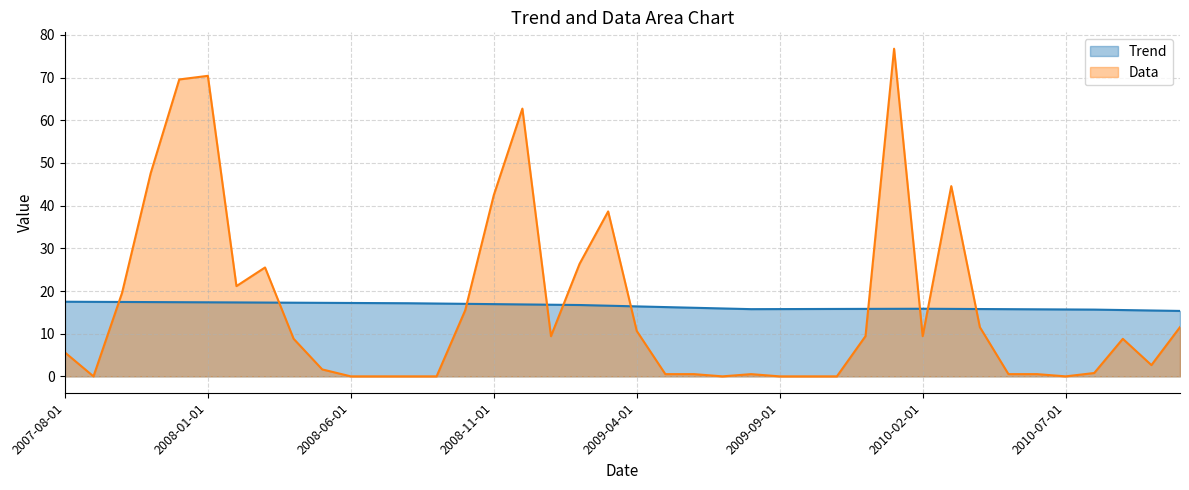

How many values in the Trend series are below 16?

17